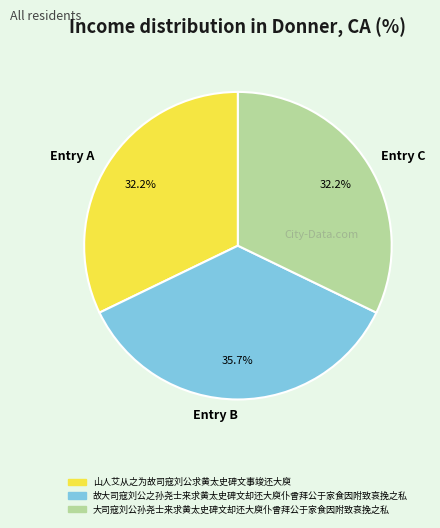

Between Entry B and Entry A, which is larger?

Entry B